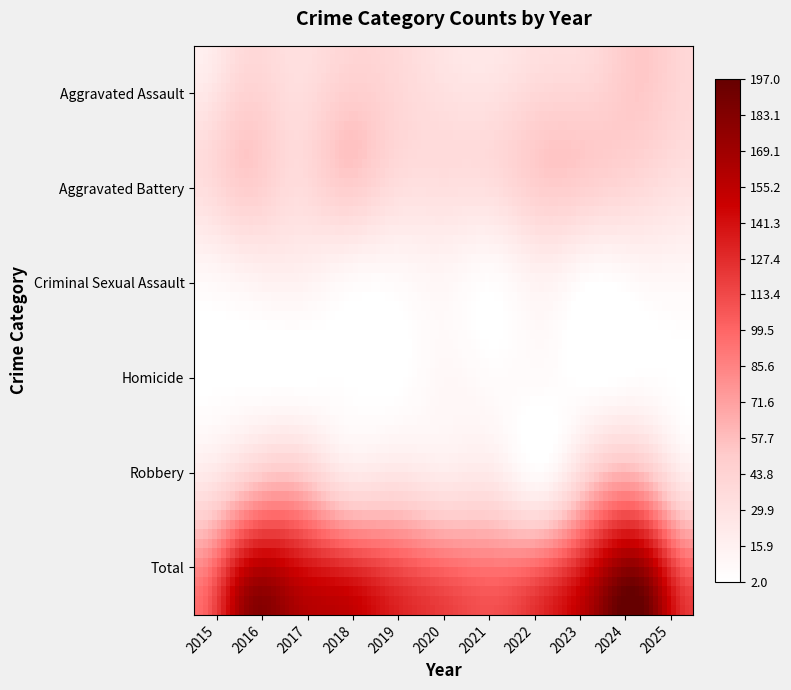

What is the smallest value displayed?

2